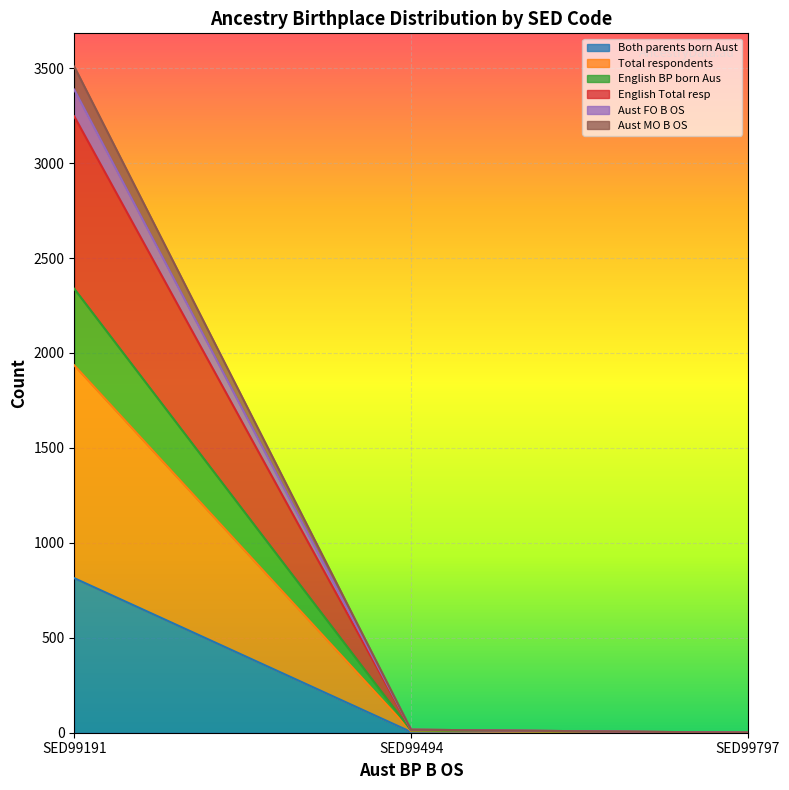

At which label does Both parents born Aust reach its peak?

SED99191